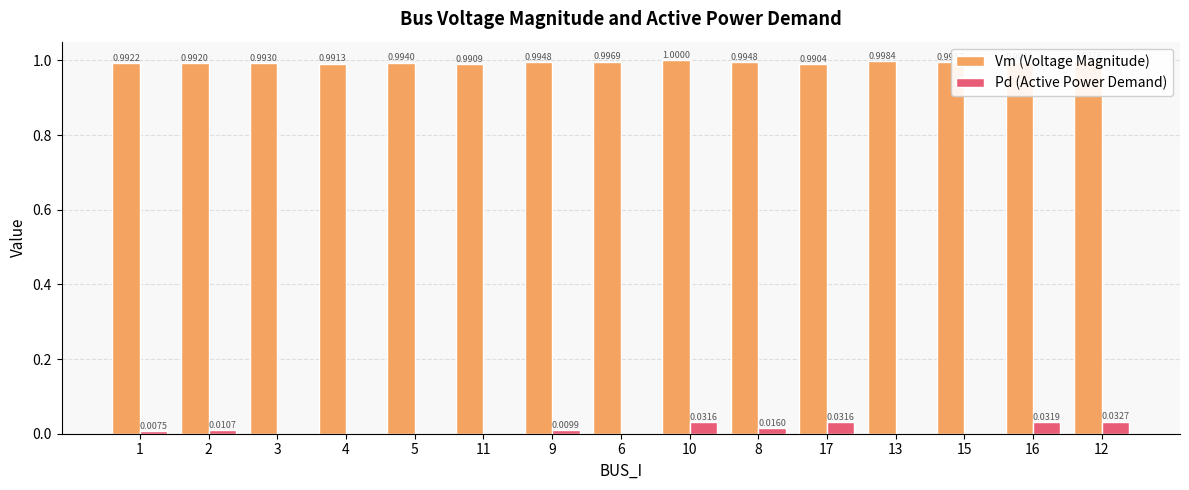

What is the total value across all series at 15?

1.0